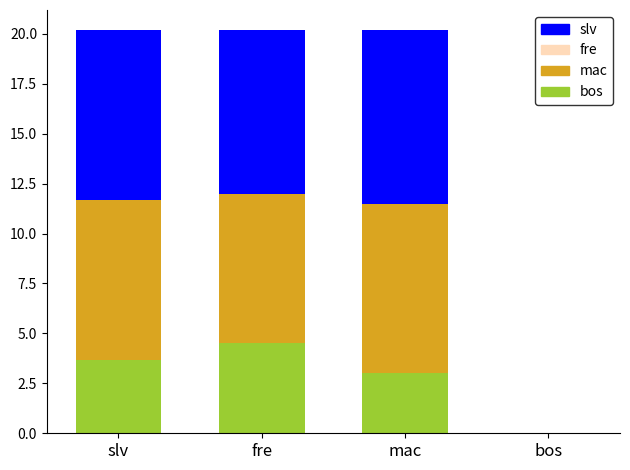

Where does the col_3 series first go above 11?

slv